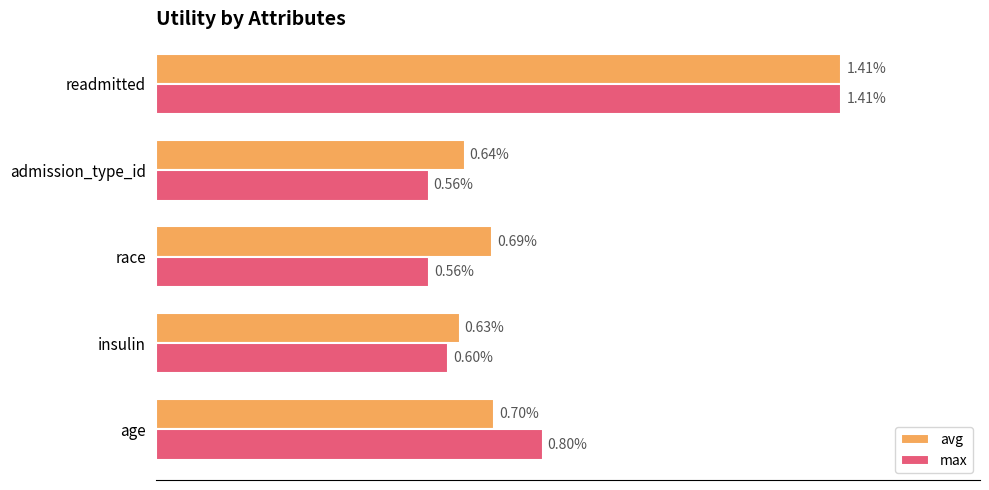

Between race and readmitted, which series saw the biggest shift?

max